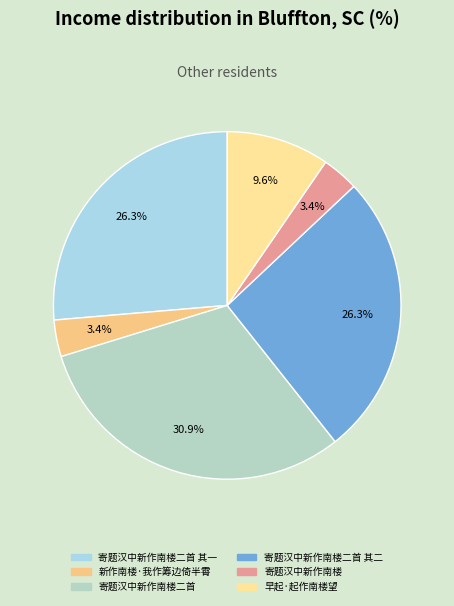

What percentage is the 早起·起作南楼望 slice, to the nearest percent?

10%